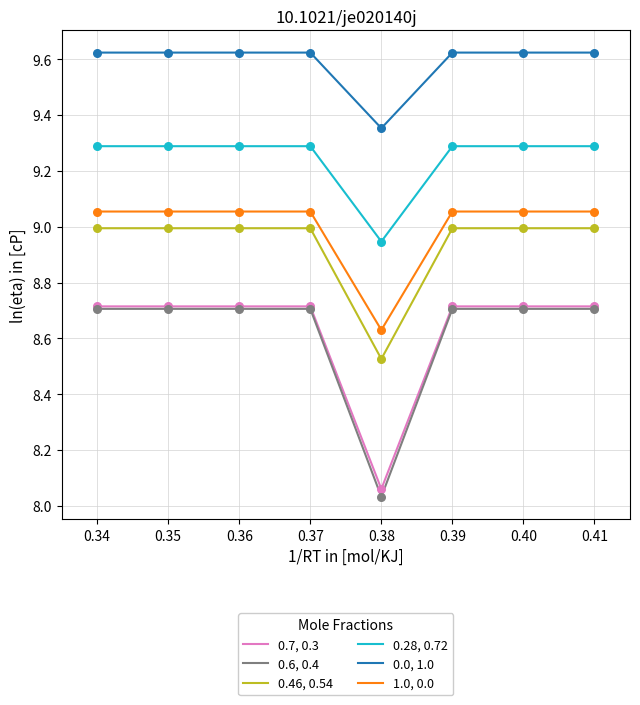

Which series has the widest spread of values?

0.6, 0.4